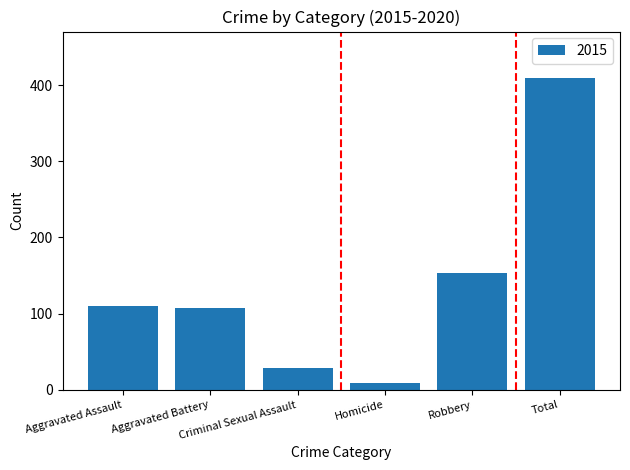

What is the label of the 2nd bar from the right?

Robbery